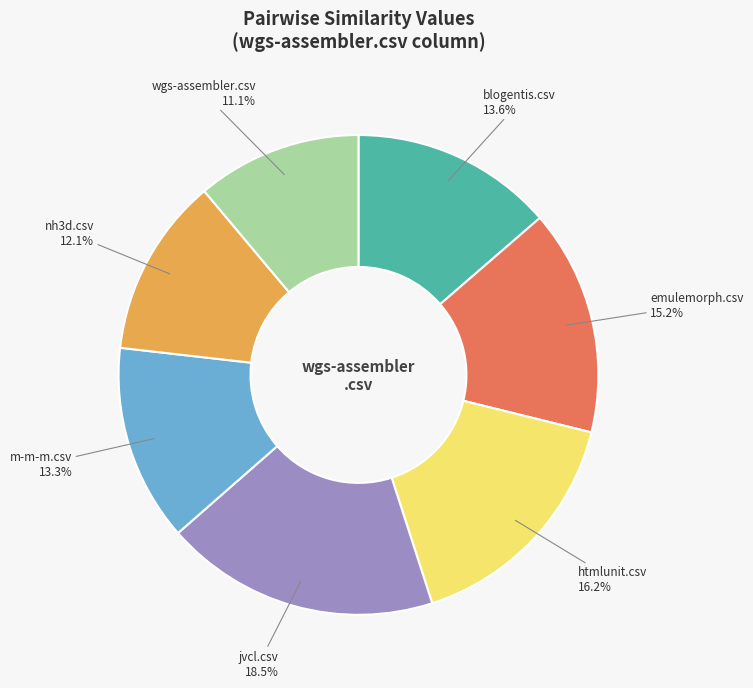

Count the number of slices in the pie.

7